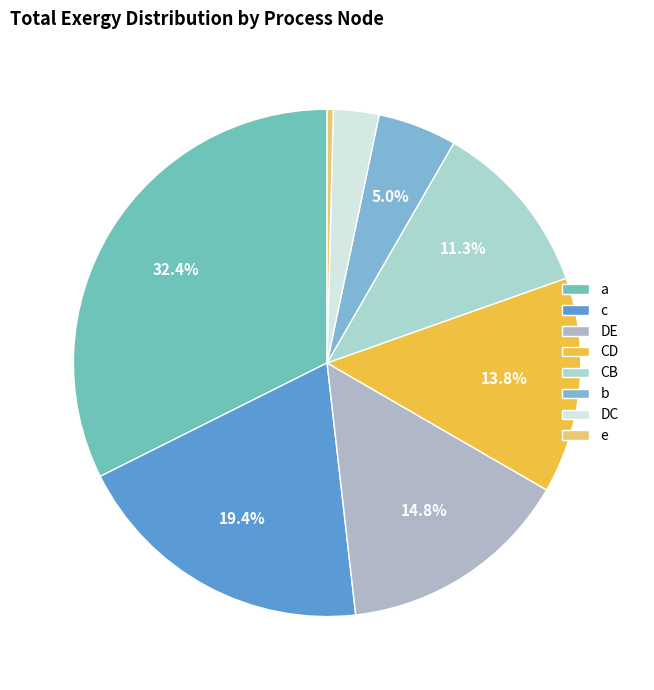

How many slices are in this pie chart?

8